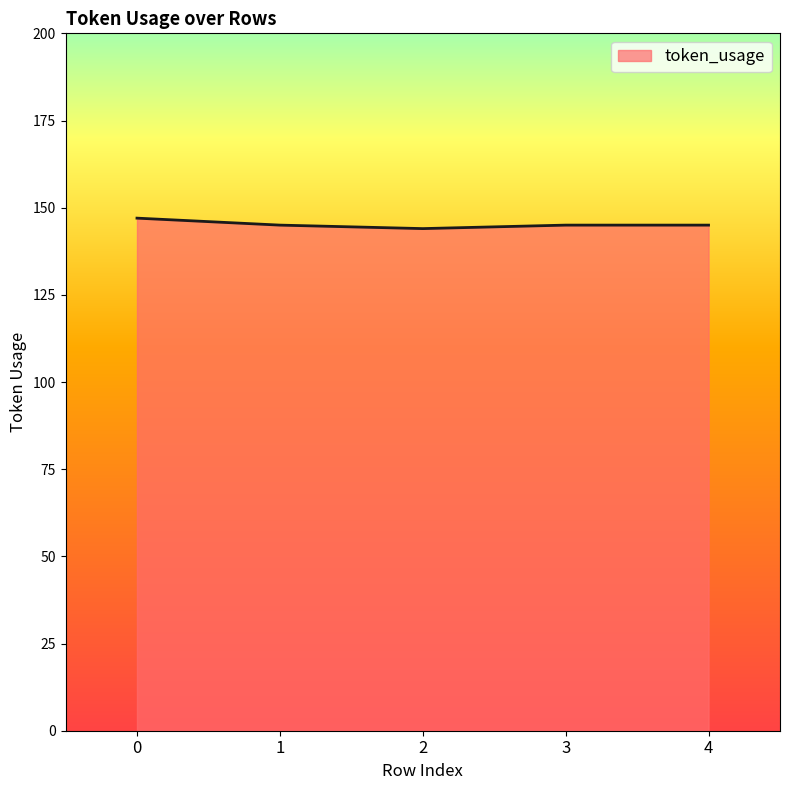

What is the ratio of the value at 2 to the value at 4?

1.0